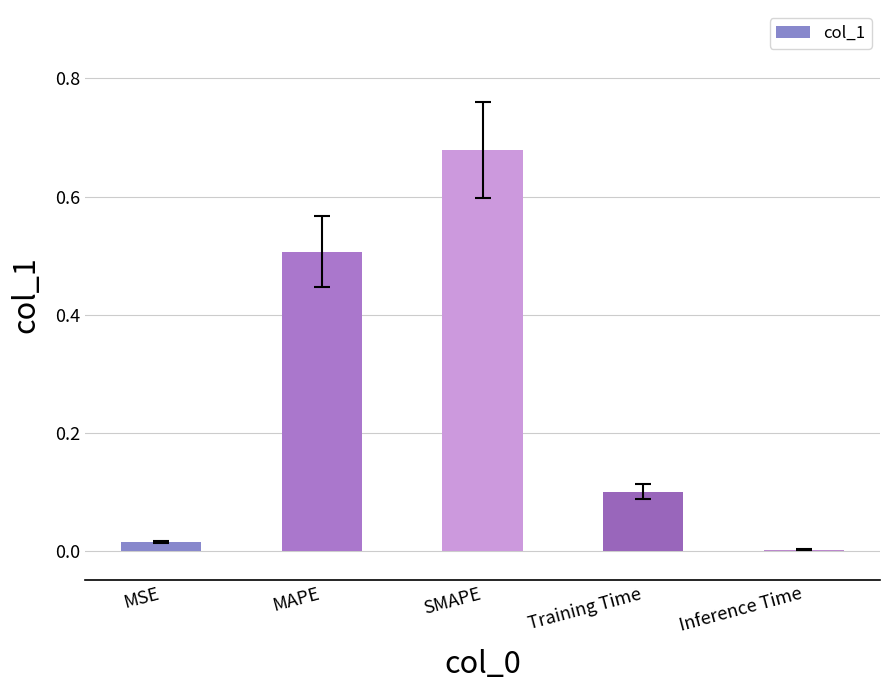

Are the bars horizontal?

No